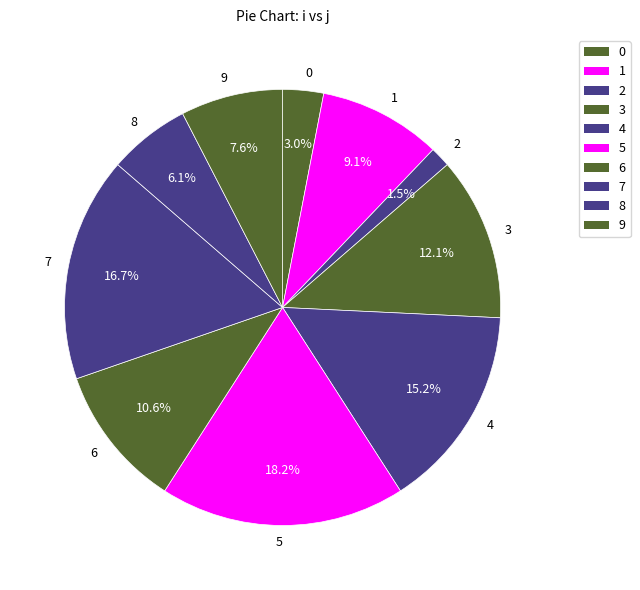

To the nearest percent, what is the difference between the largest and smallest slice percentages?

17%